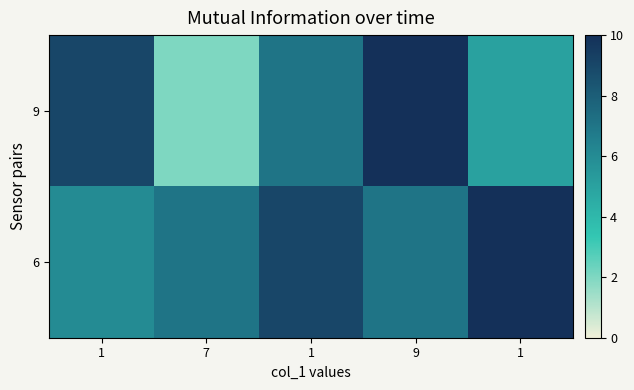

Reading left to right, what are all the values shown in this chart?

9: 1=9	7=2	1=7	9=10	1=5
6: 1=6	7=7	1=9	9=7	1=10